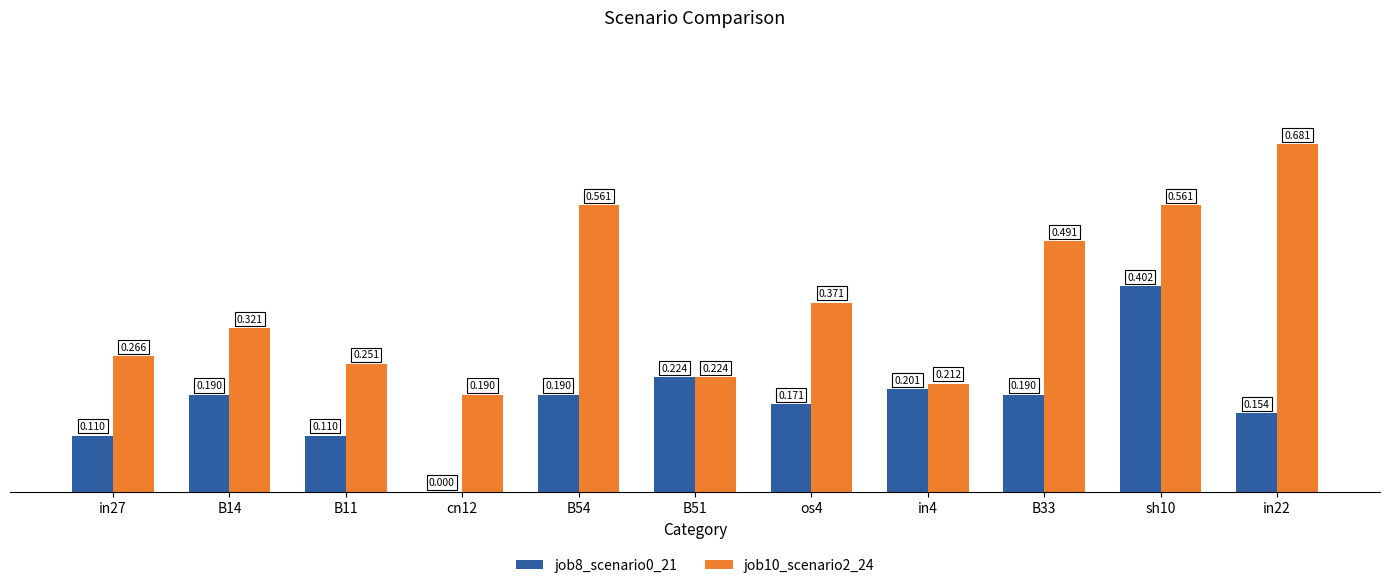

Reading left to right, list all the values displayed in this chart.

job8_scenario0_21: in27=0.1	B14=0.2	B11=0.1	cn12=0.0	B54=0.2	B51=0.2	os4=0.2	in4=0.2	B33=0.2	sh10=0.4	in22=0.2
job10_scenario2_24: in27=0.3	B14=0.3	B11=0.3	cn12=0.2	B54=0.6	B51=0.2	os4=0.4	in4=0.2	B33=0.5	sh10=0.6	in22=0.7